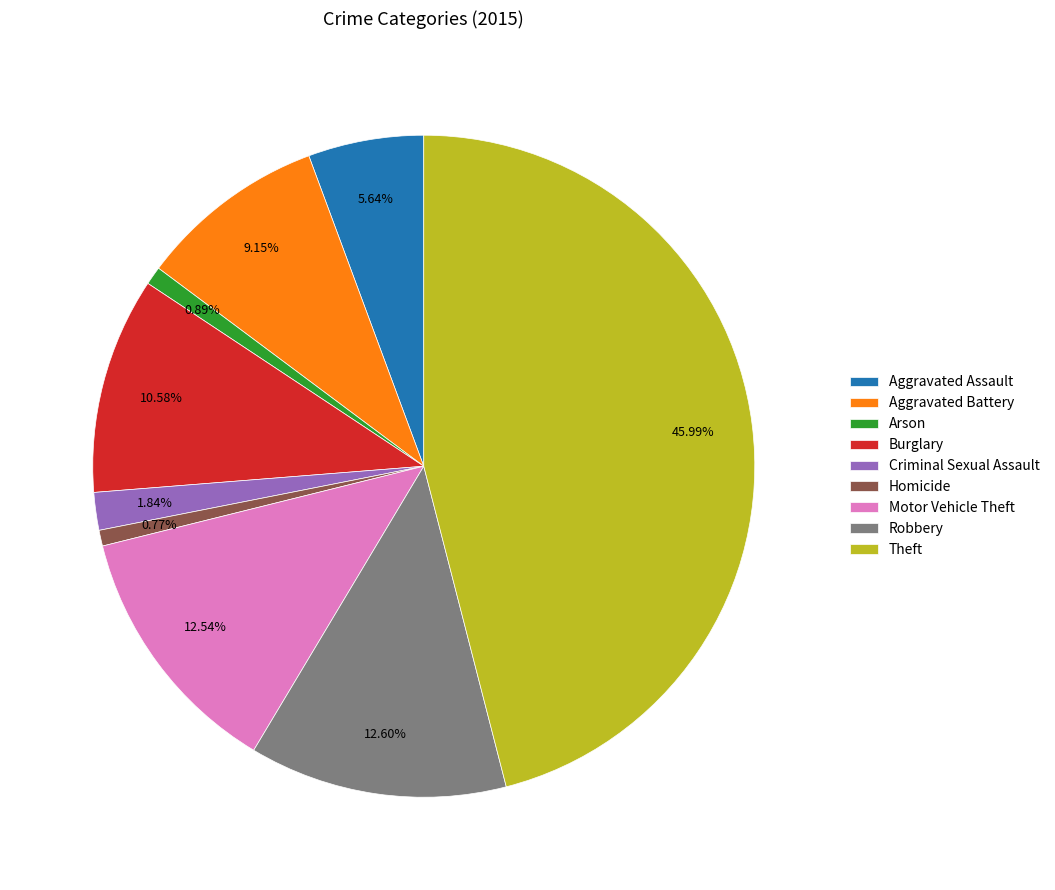

What percentage is the Robbery slice, to the nearest percent?

13%